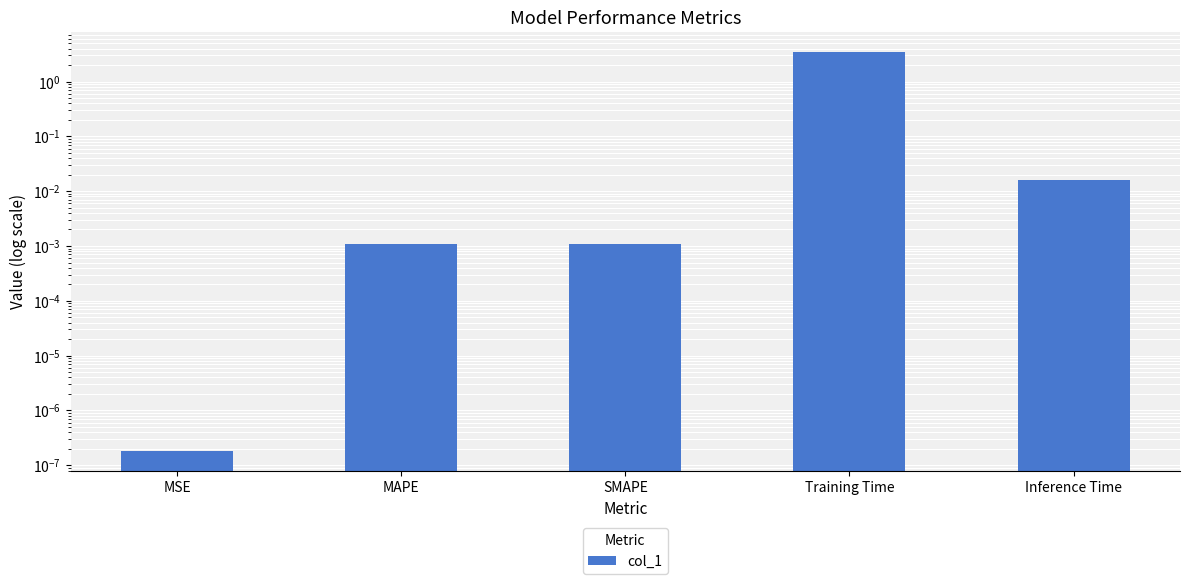

What is the change in value from Training Time to Inference Time?

-3.4